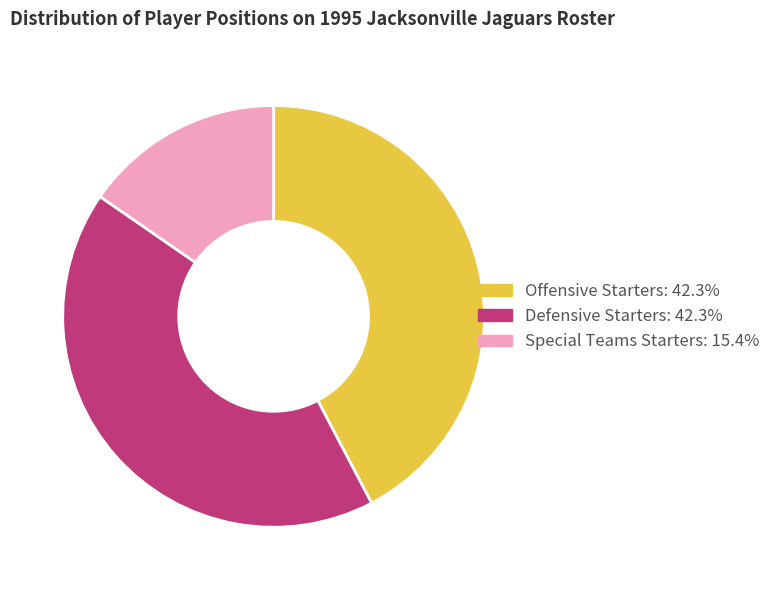

Which slice is the smallest?

Special Teams Starters